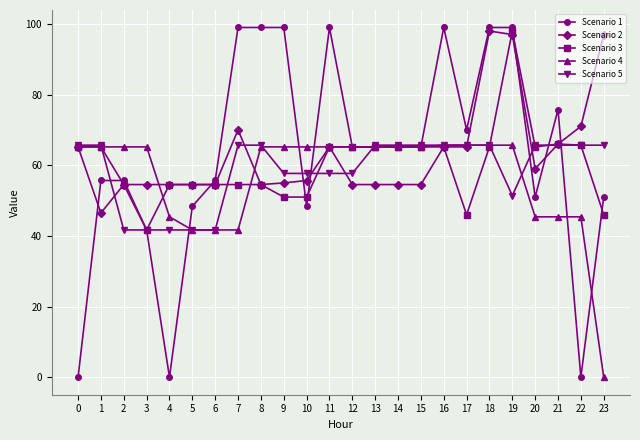

Is the value of Scenario 3 at 5 greater than the value of Scenario 4 at 17?

No